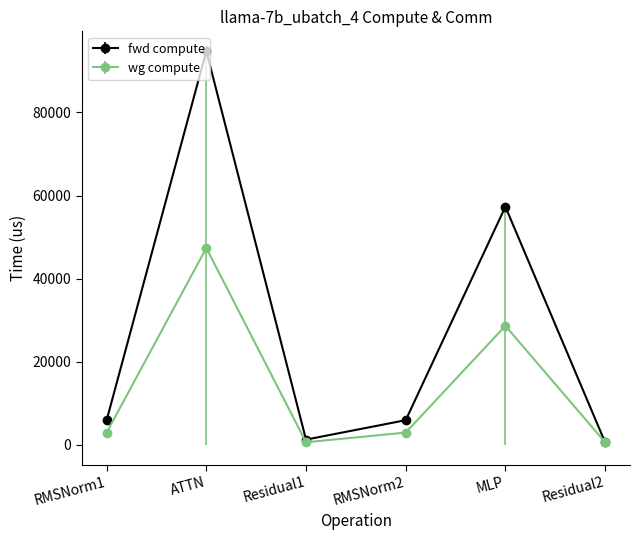

At which label does fwd compute reach its peak?

ATTN